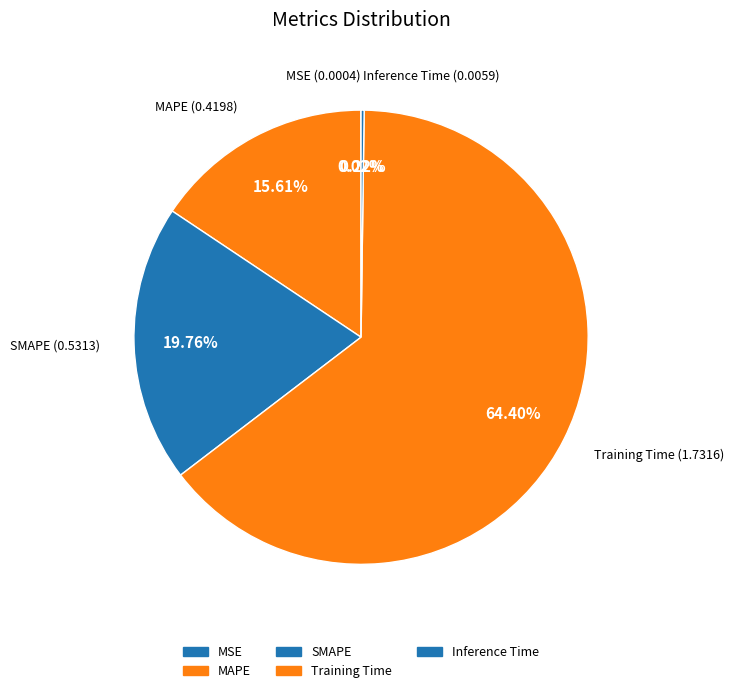

What is the total percentage of Training Time and MSE?

64.4%